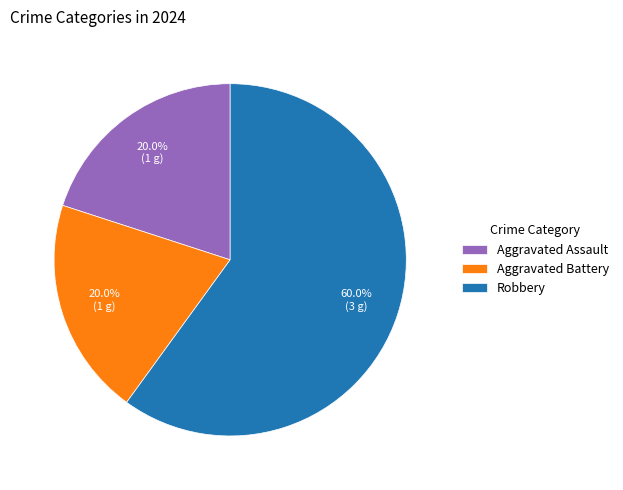

Does any single category account for the majority?

Yes